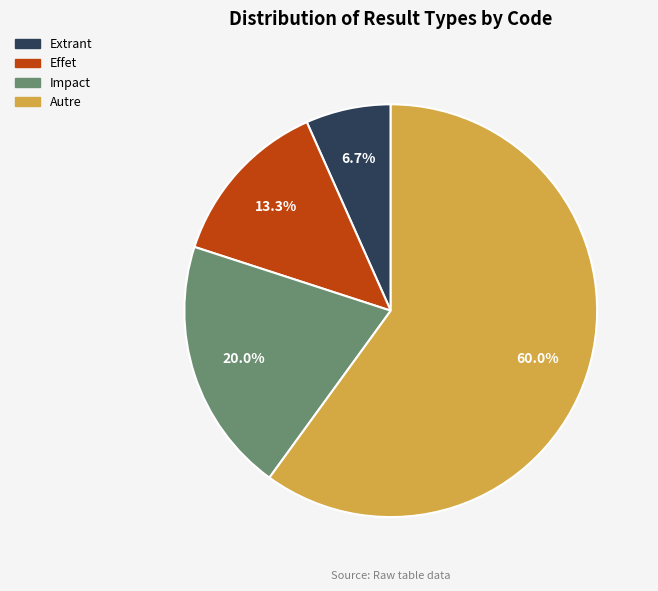

Rank the categories by value from highest to lowest.

Autre, Impact, Effet, Extrant